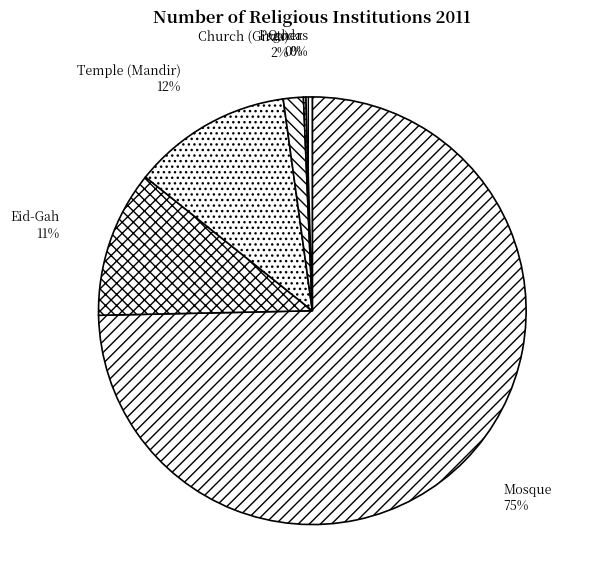

Which category has the biggest portion of the pie?

Mosque